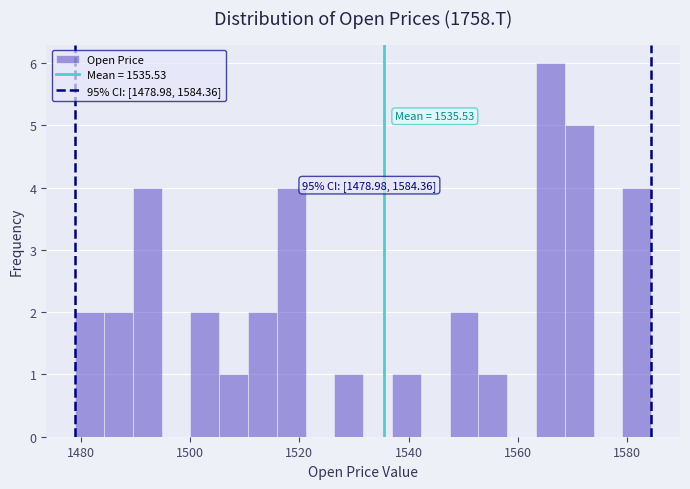

Around what value on the x-axis is the tallest bar? Give the approximate position of its centre, as read against the axis.

1566